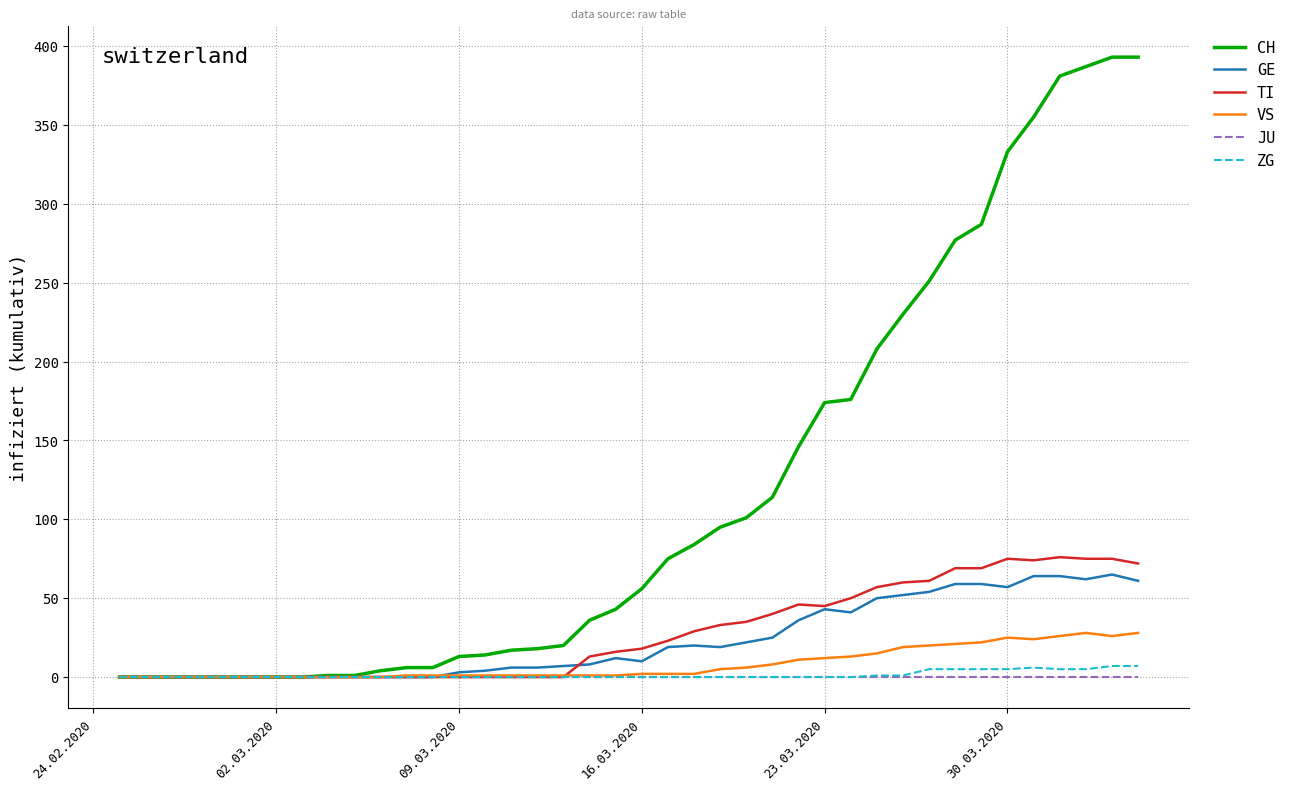

Which series has the largest total across all categories?

CH